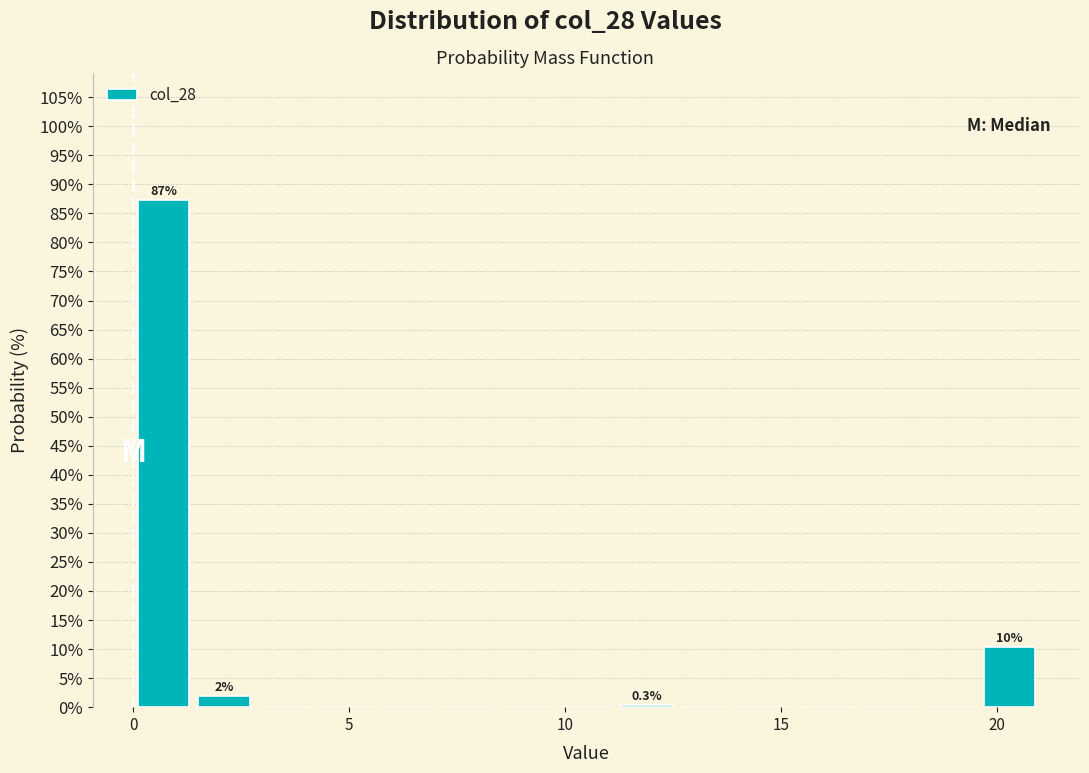

Read against the x-axis, roughly where is the centre of the tallest bar?

0.5